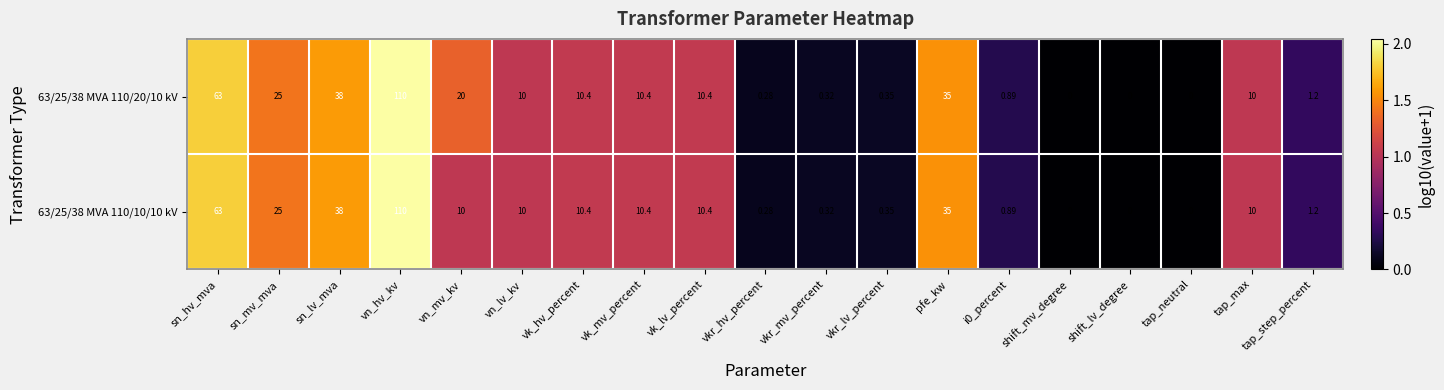

At which category is the sum across all series the highest?

vn_hv_kv